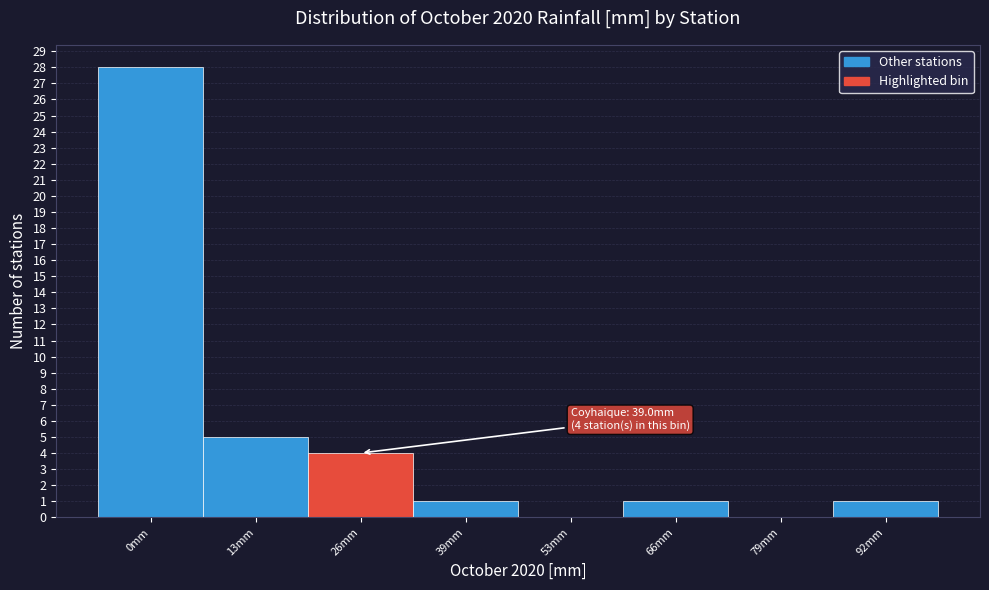

Reading left to right, what are all the values shown in this chart?

0mm=28	13mm=5	26mm=4	39mm=1	53mm=0	66mm=1	79mm=0	92mm=1